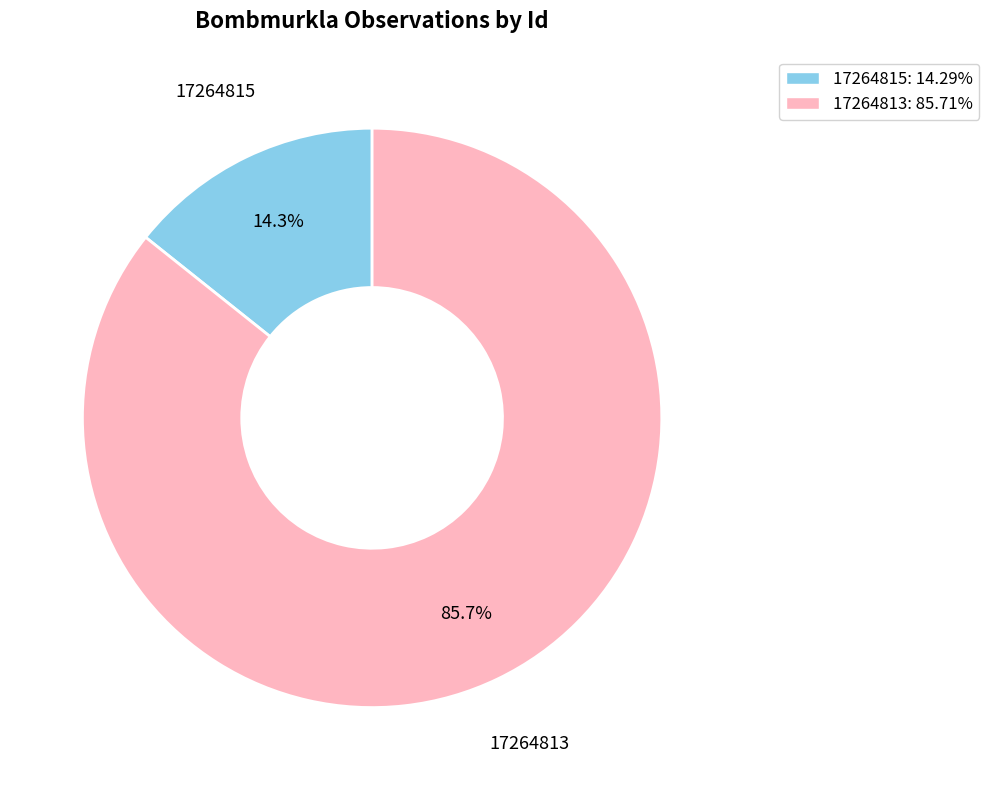

Between 17264813 and 17264815, which is larger?

17264813